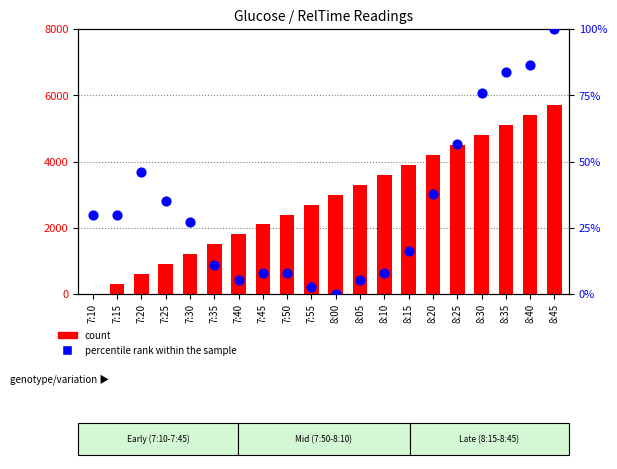

At how many categories does at least one series exceed 1377?

15